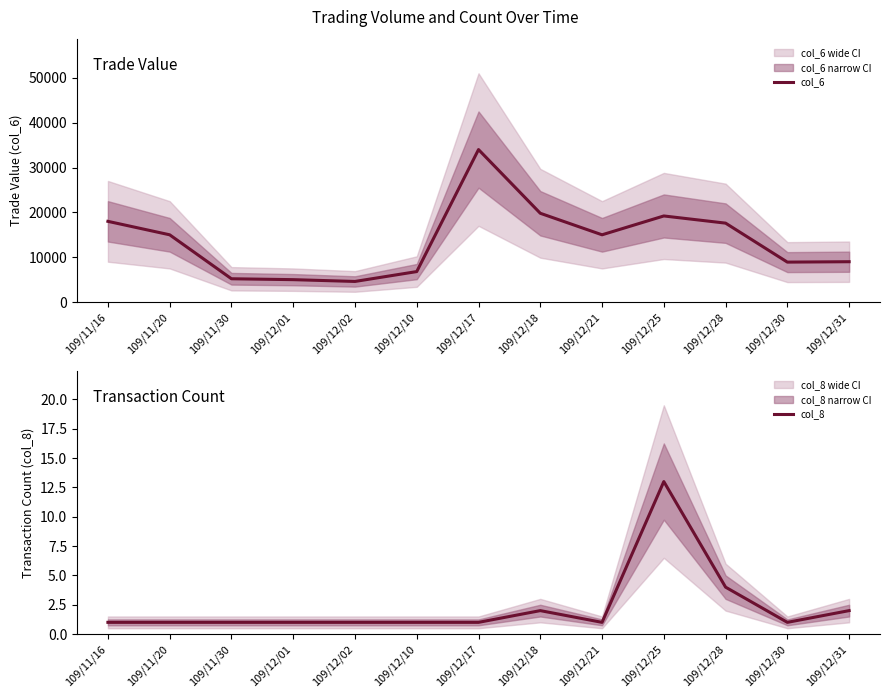

Does the chart have visible grid lines?

No